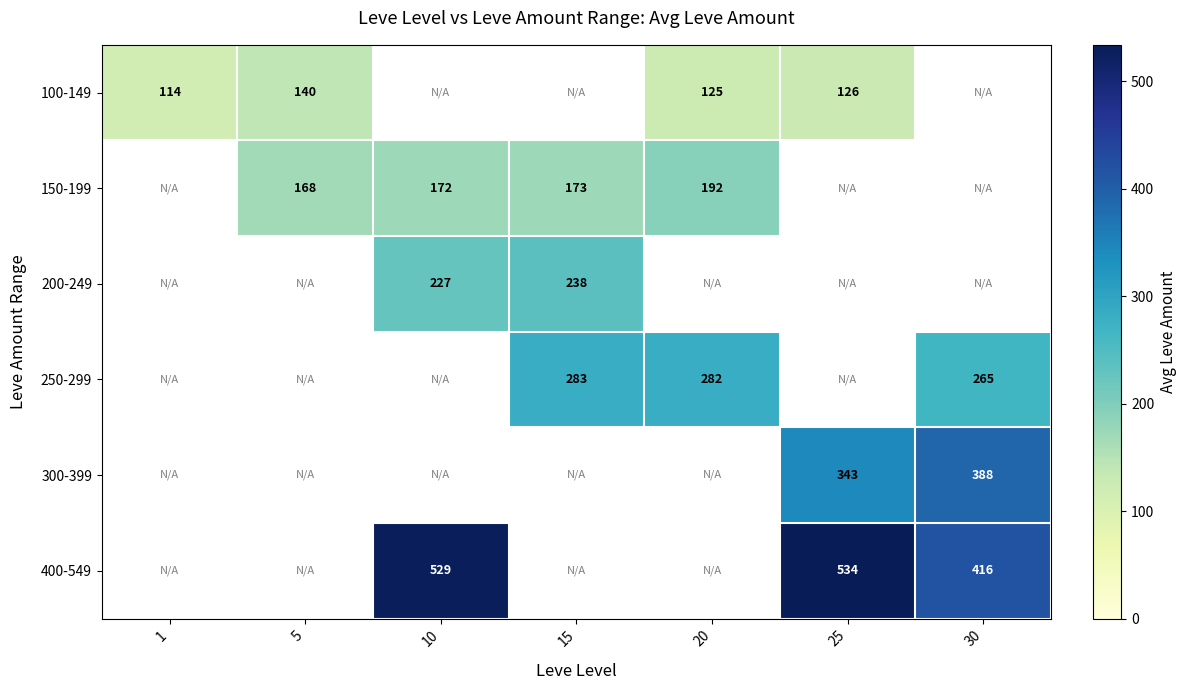

Between 30 and 25, which is larger?

25